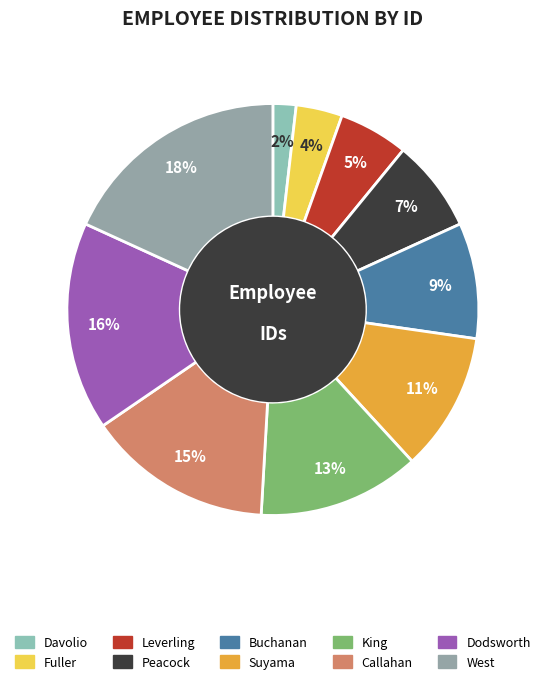

How many segments does this pie chart have?

10